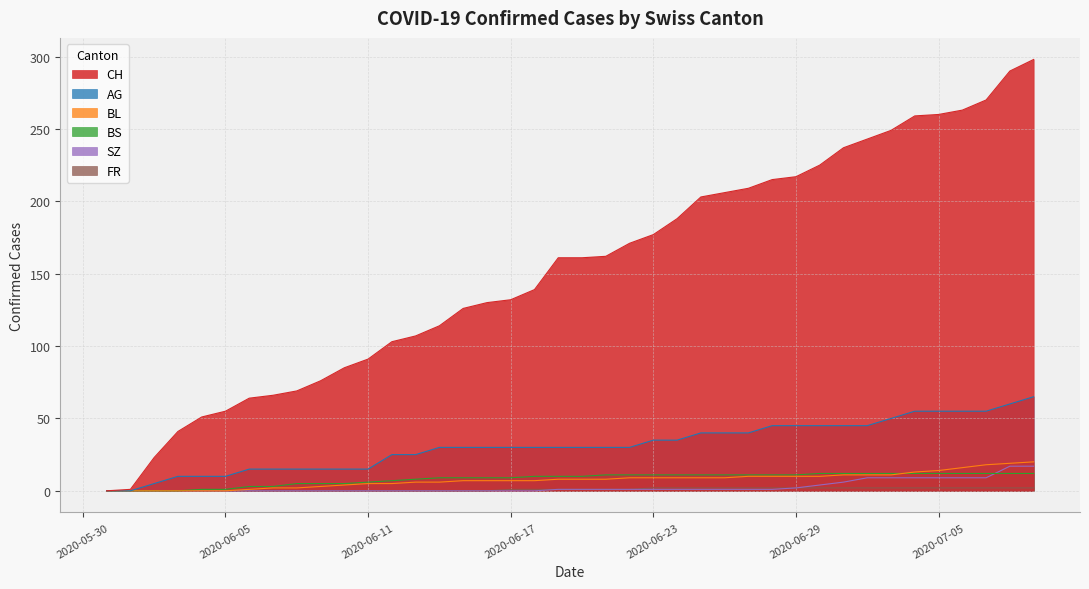

True or false: BL has a value of 11 at 2020-07-01.

True